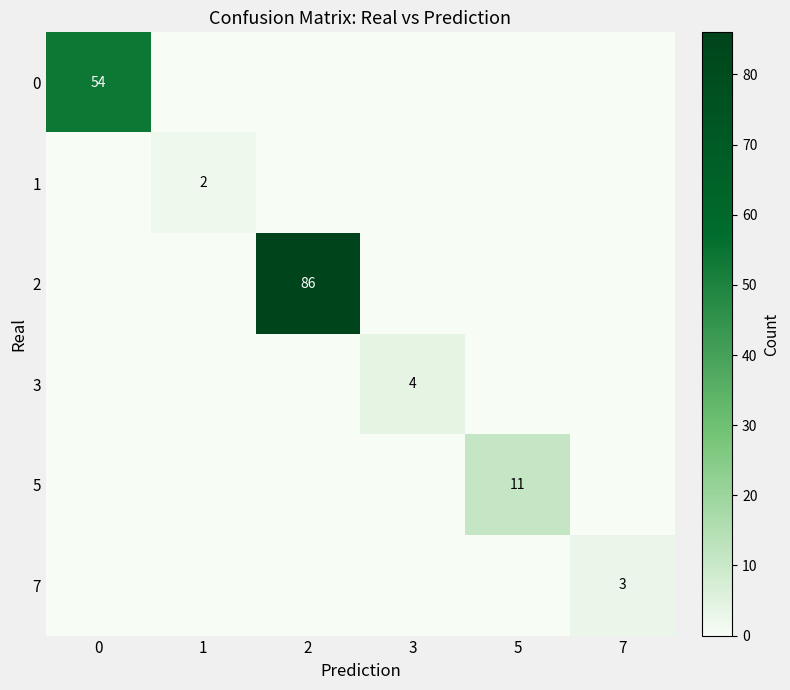

Is it true that 5 equals 3 at 5?

False